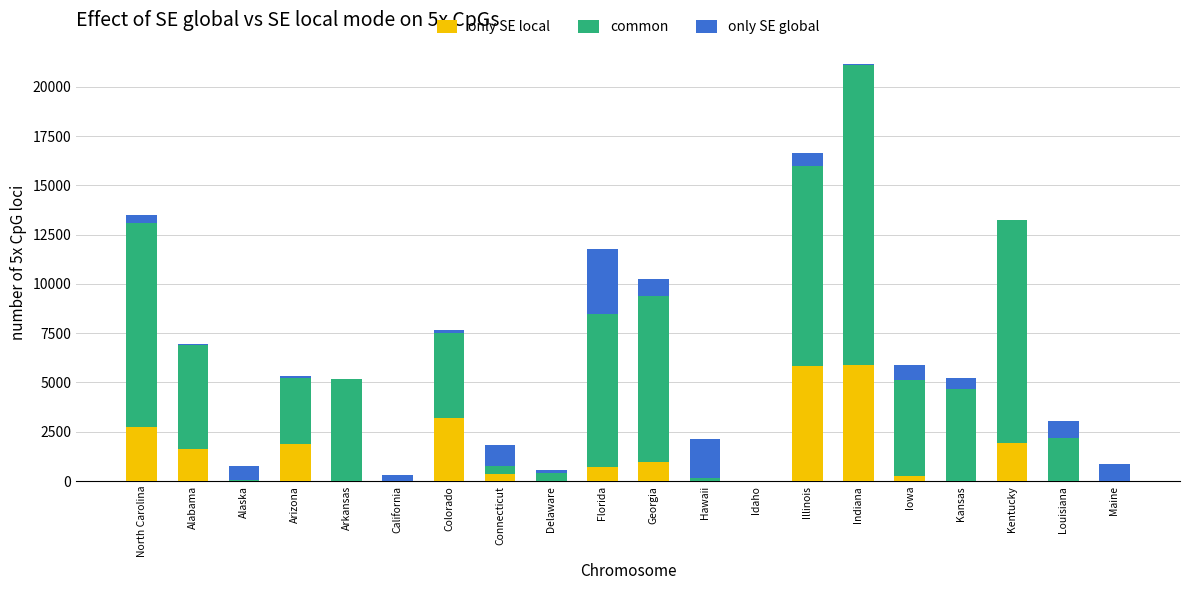

Are the bars horizontal?

No